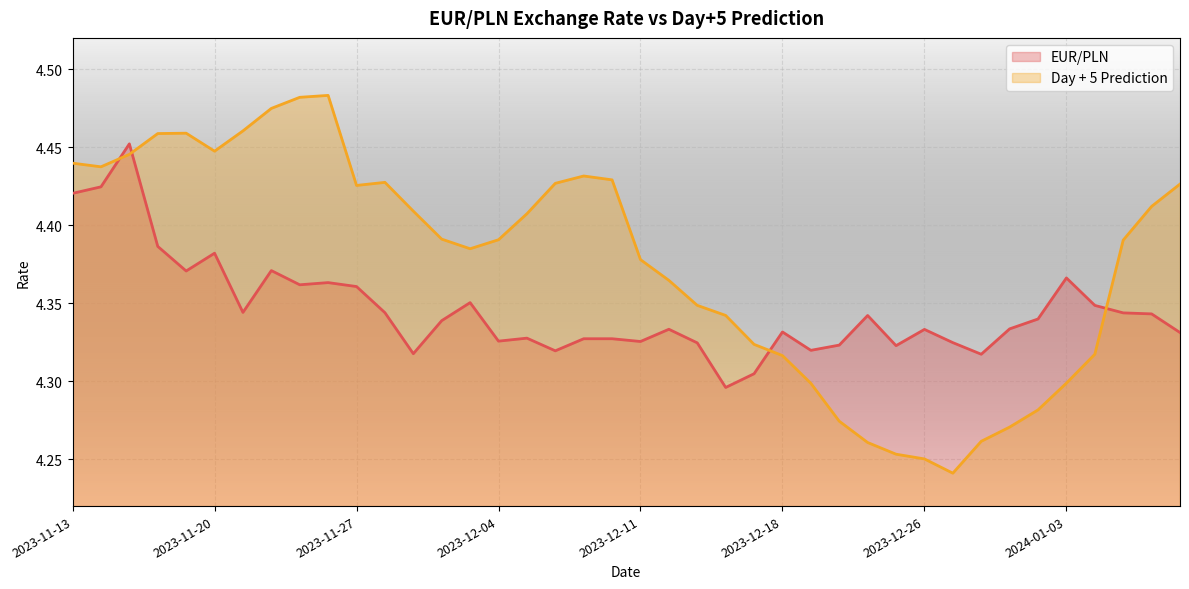

Reading right to left, extract all data points from this chart.

EUR/PLN: 2024-01-09=4.3	2024-01-08=4.3	2024-01-05=4.3	2024-01-04=4.3	2024-01-03=4.4	2024-01-02=4.3	2023-12-29=4.3	2023-12-28=4.3	2023-12-27=4.3	2023-12-26=4.3	2023-12-22=4.3	2023-12-21=4.3	2023-12-20=4.3	2023-12-19=4.3	2023-12-18=4.3	2023-12-15=4.3	2023-12-14=4.3	2023-12-13=4.3	2023-12-12=4.3	2023-12-11=4.3	2023-12-08=4.3	2023-12-07=4.3	2023-12-06=4.3	2023-12-05=4.3	2023-12-04=4.3	2023-12-01=4.4	2023-11-30=4.3	2023-11-29=4.3	2023-11-28=4.3	2023-11-27=4.4	2023-11-24=4.4	2023-11-23=4.4	2023-11-22=4.4	2023-11-21=4.3	2023-11-20=4.4	2023-11-17=4.4	2023-11-16=4.4	2023-11-15=4.5	2023-11-14=4.4	2023-11-13=4.4
Day + 5 Prediction: 2024-01-09=4.4	2024-01-08=4.4	2024-01-05=4.4	2024-01-04=4.3	2024-01-03=4.3	2024-01-02=4.3	2023-12-29=4.3	2023-12-28=4.3	2023-12-27=4.2	2023-12-26=4.3	2023-12-22=4.3	2023-12-21=4.3	2023-12-20=4.3	2023-12-19=4.3	2023-12-18=4.3	2023-12-15=4.3	2023-12-14=4.3	2023-12-13=4.3	2023-12-12=4.4	2023-12-11=4.4	2023-12-08=4.4	2023-12-07=4.4	2023-12-06=4.4	2023-12-05=4.4	2023-12-04=4.4	2023-12-01=4.4	2023-11-30=4.4	2023-11-29=4.4	2023-11-28=4.4	2023-11-27=4.4	2023-11-24=4.5	2023-11-23=4.5	2023-11-22=4.5	2023-11-21=4.5	2023-11-20=4.4	2023-11-17=4.5	2023-11-16=4.5	2023-11-15=4.4	2023-11-14=4.4	2023-11-13=4.4